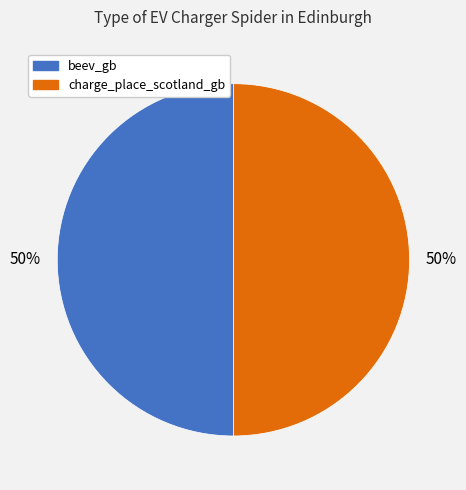

What is the ratio of the value at charge_place_scotland_gb to the value at beev_gb?

1.0